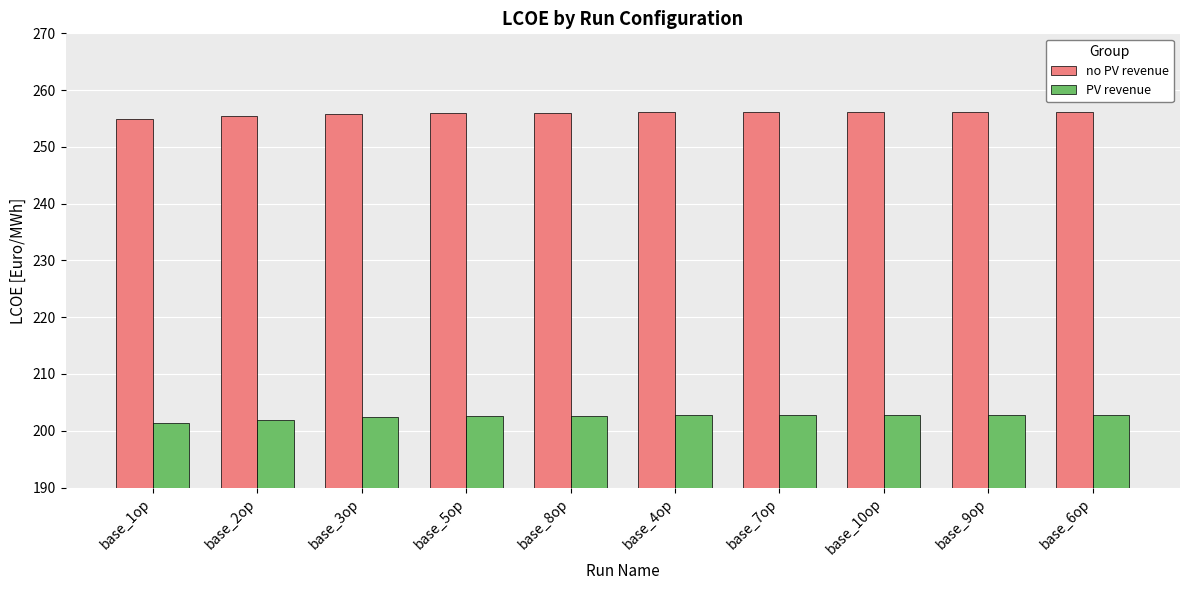

What is the smallest value displayed?

201.3